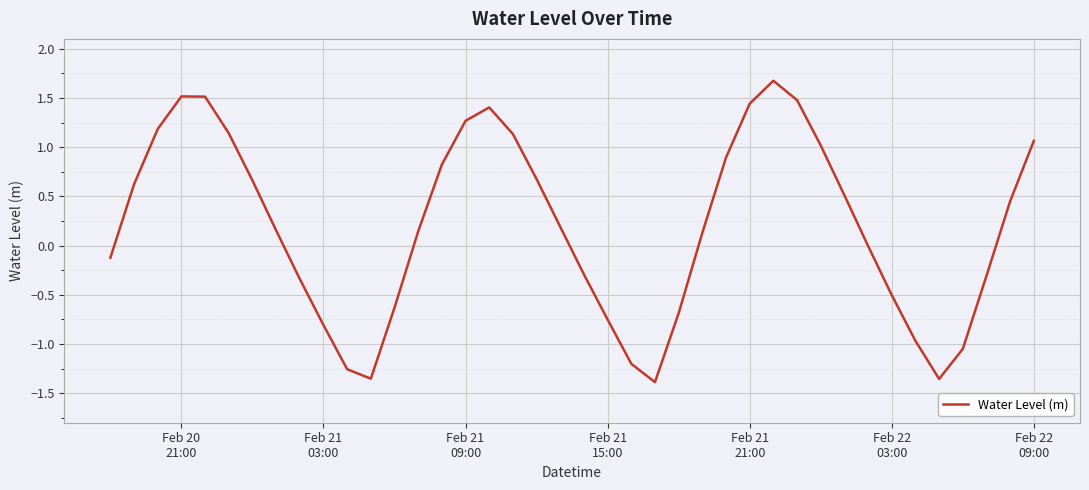

What is the difference between the second highest and second lowest values?

2.9